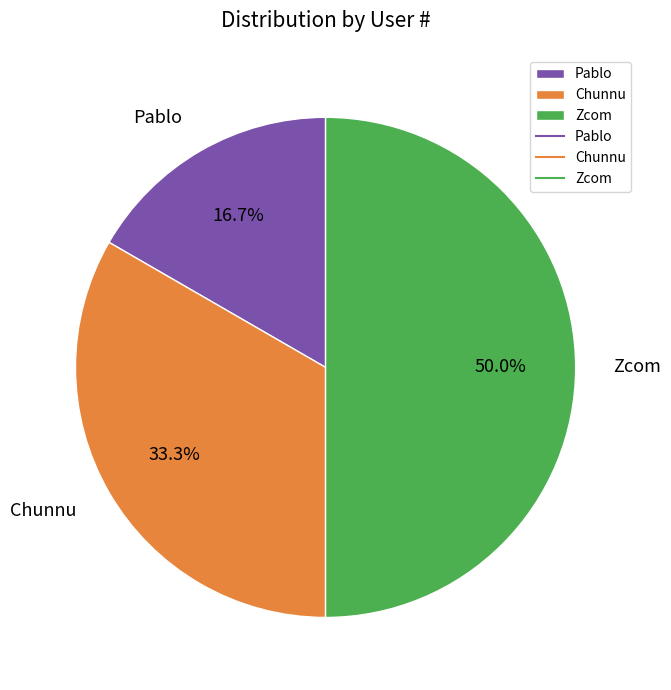

Does Chunnu represent more than half of the total?

No